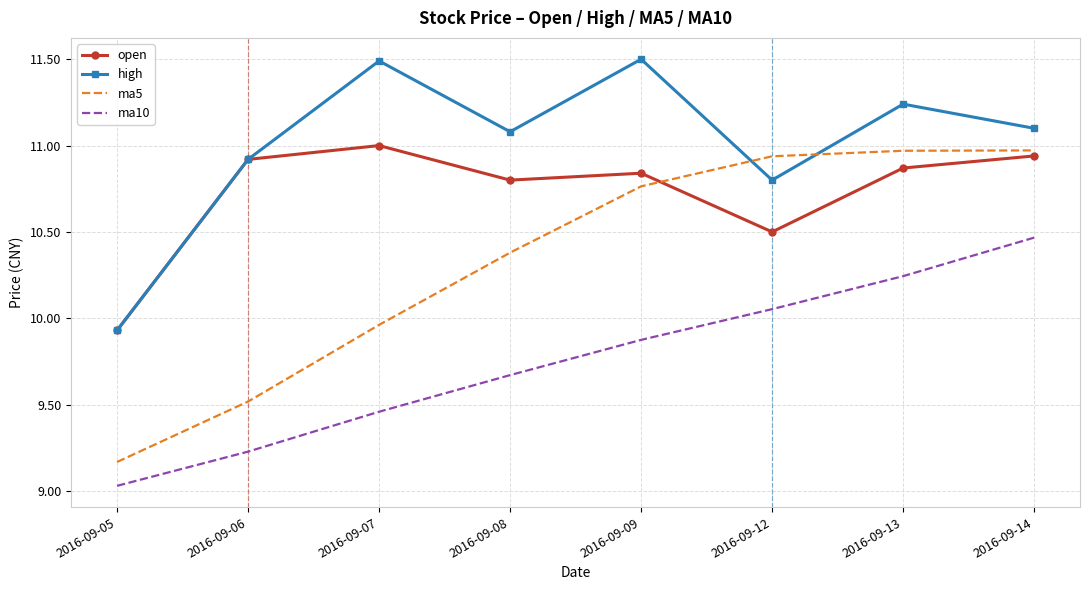

True or false: ma5 and high intersect in this chart.

True